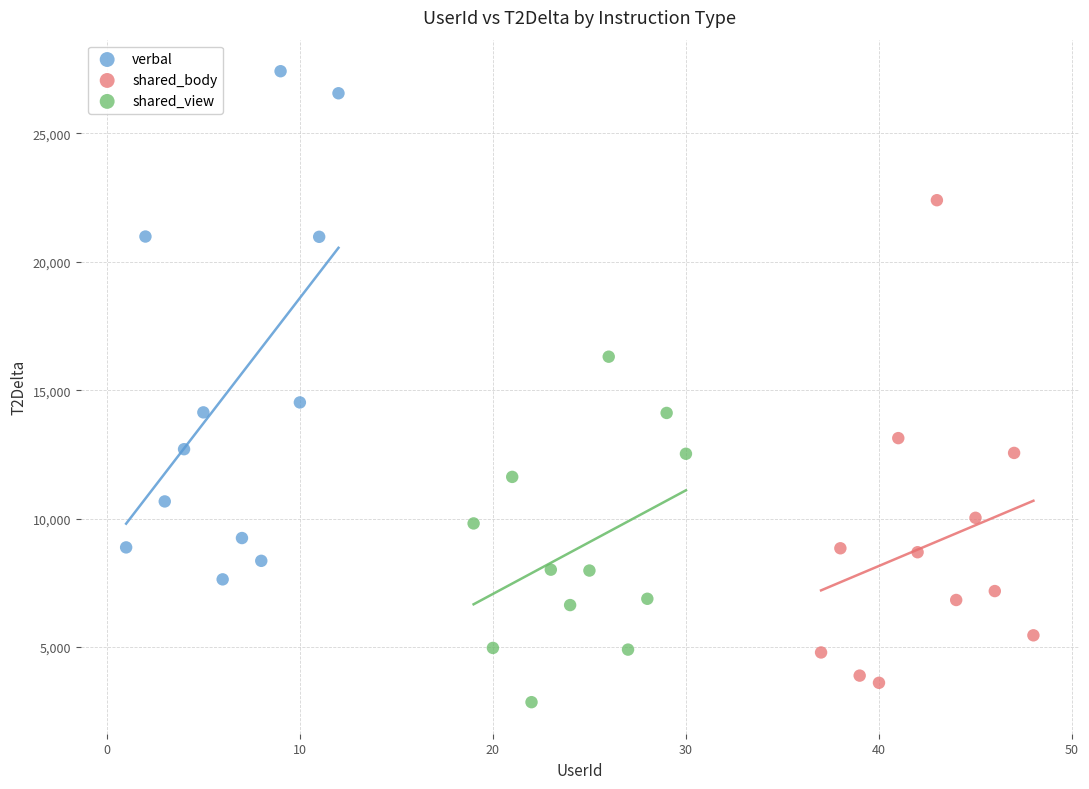

Which series has the widest spread of Y values?

verbal